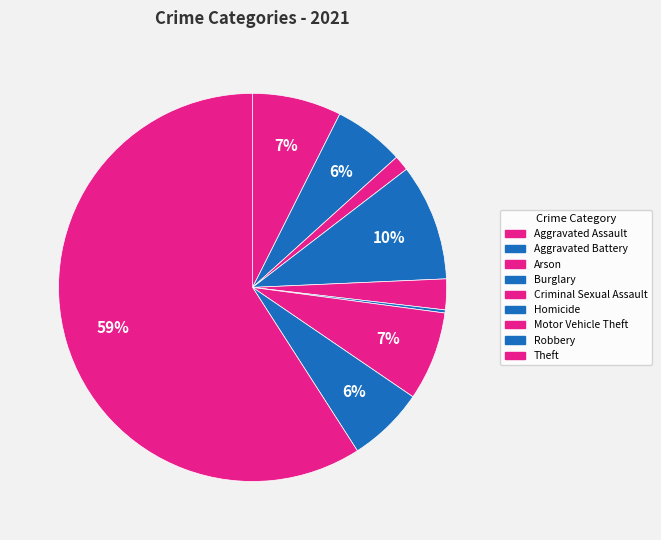

How many slices are in this pie chart?

9